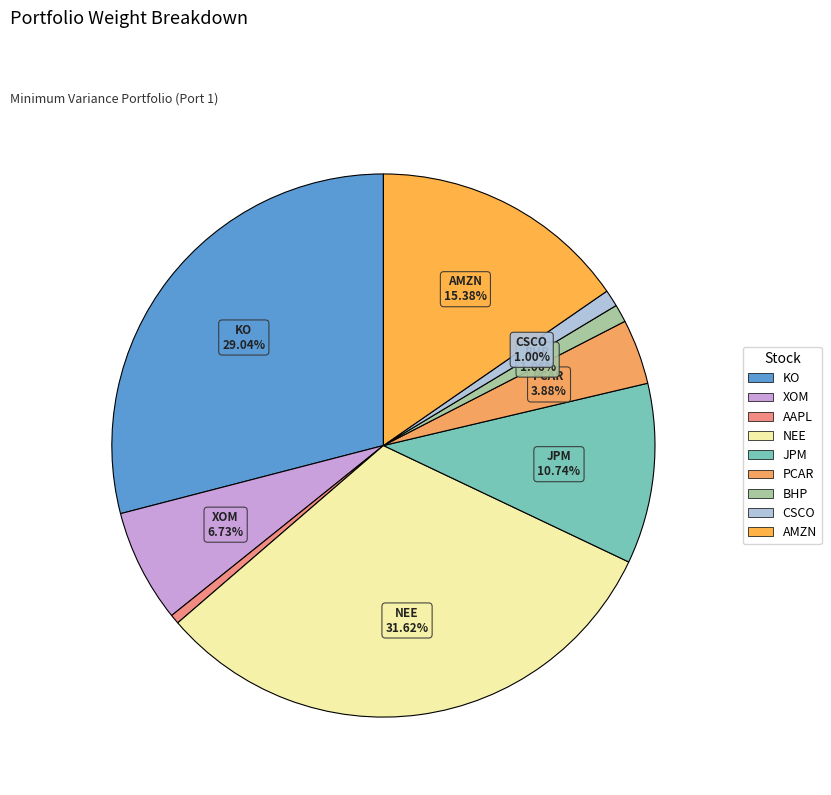

How many segments does this pie chart have?

9